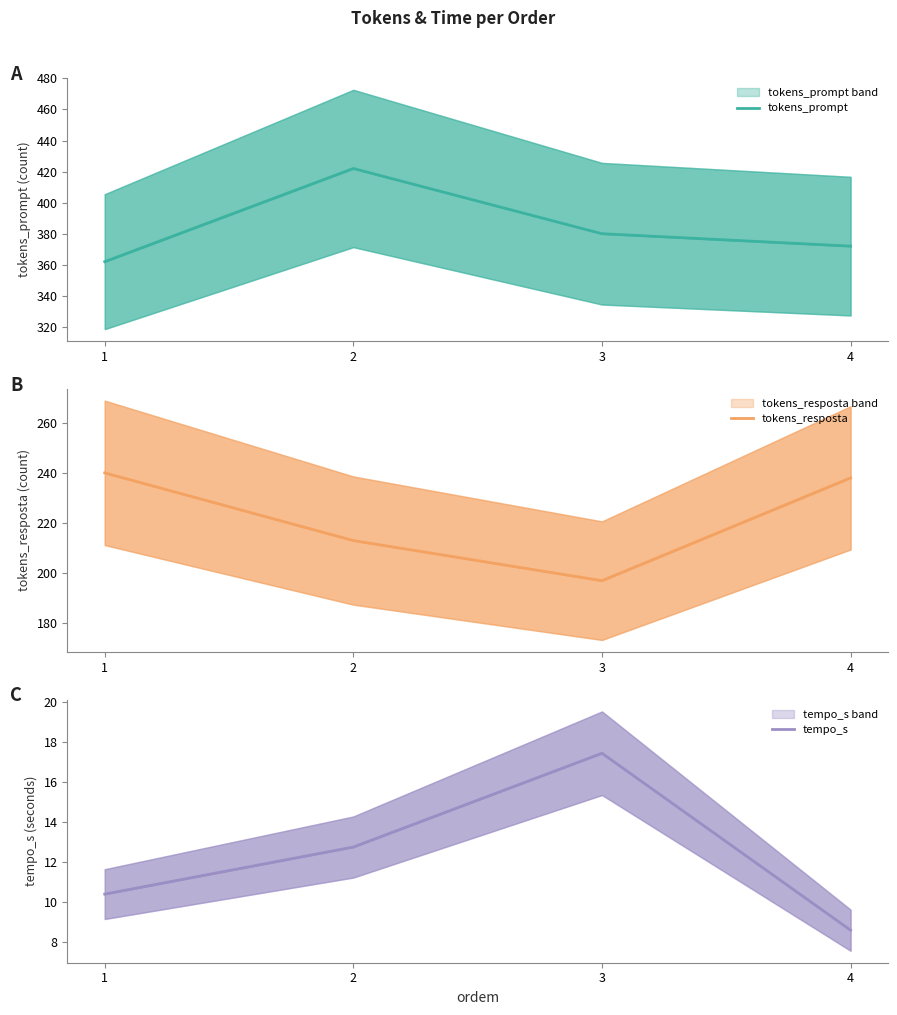

Reading right to left, transcribe all the data shown in this chart.

tokens_prompt: 4=372.0	3=380.0	2=422.0	1=362.0
tokens_resposta: 4=238.0	3=197.0	2=213.0	1=240.0
tempo_s: 4=8.6	3=17.4	2=12.8	1=10.4